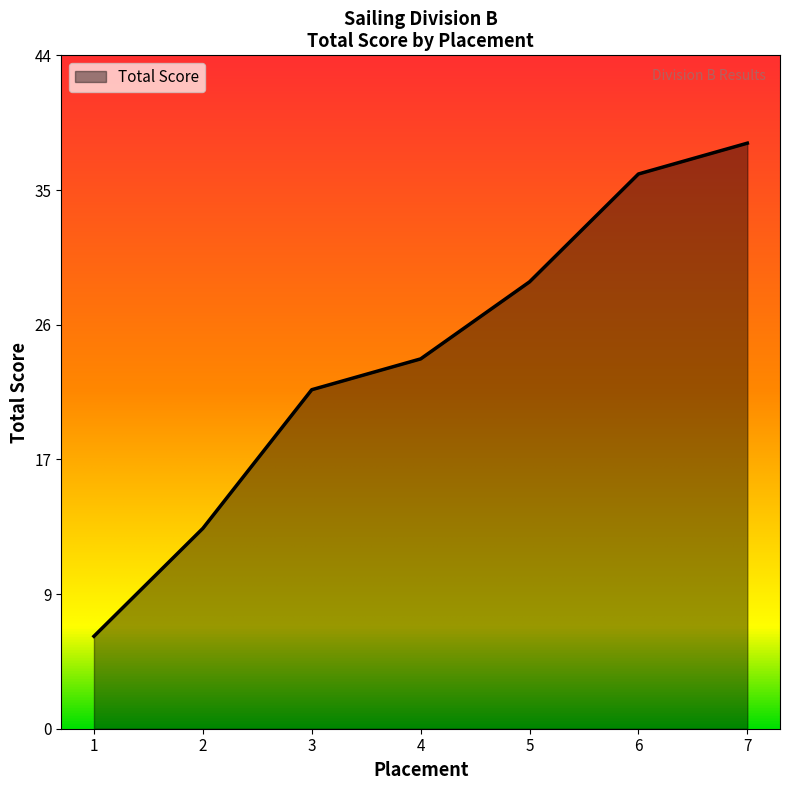

Reading left to right, transcribe all the data shown in this chart.

1=6	2=13	3=22	4=24	5=29	6=36	7=38